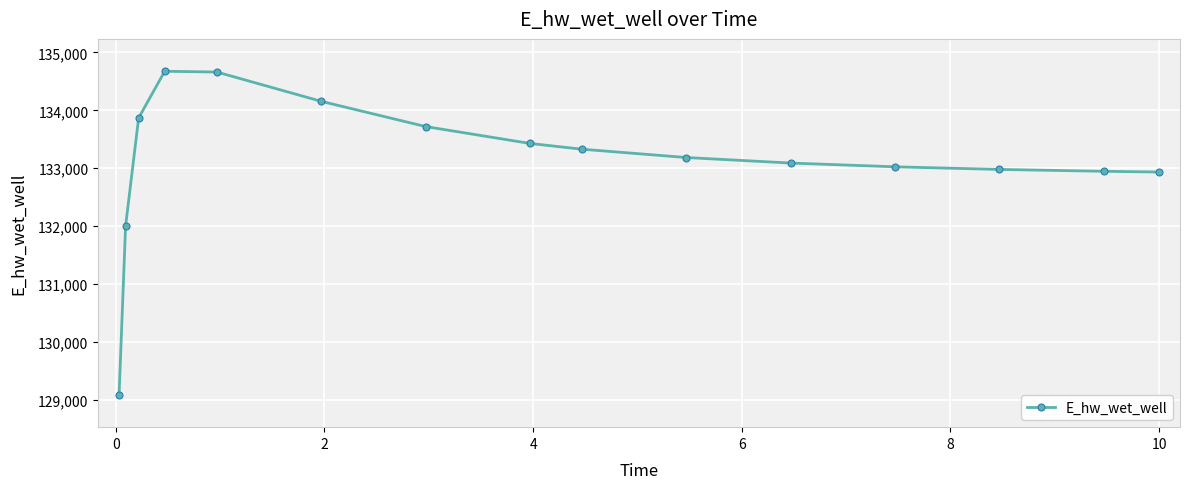

What is the sum of all values?

1997094.7